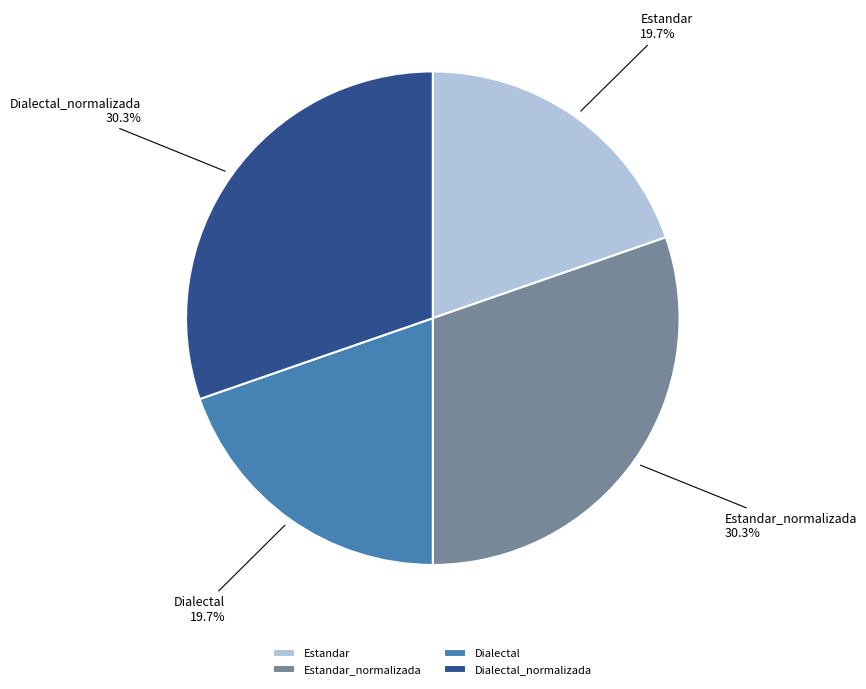

What portion of the pie excludes Estandar?

80.3%